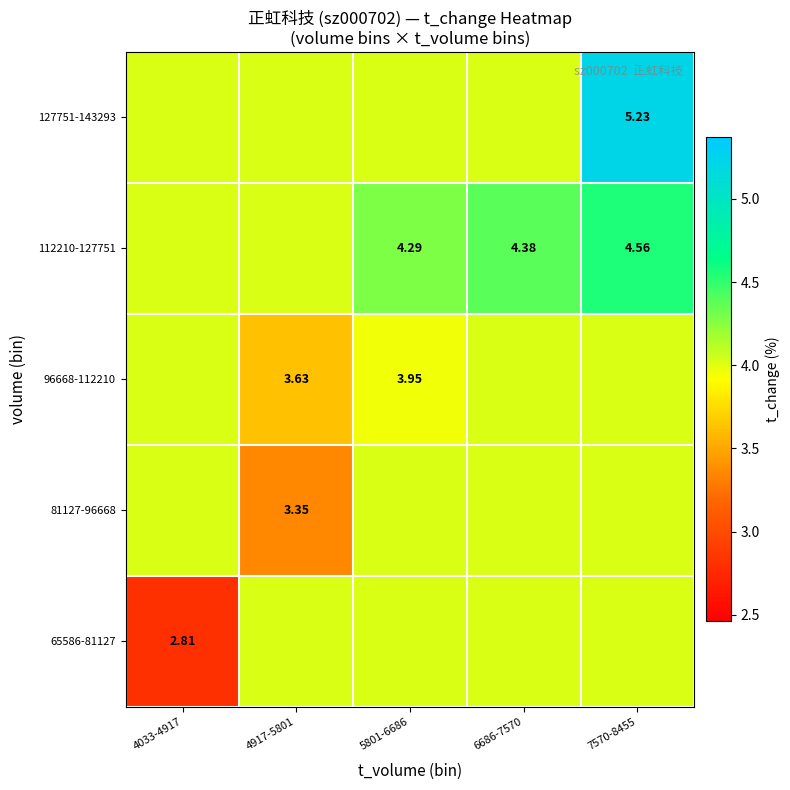

Which category has the highest value in the 127751-143293 series?

7570-8455